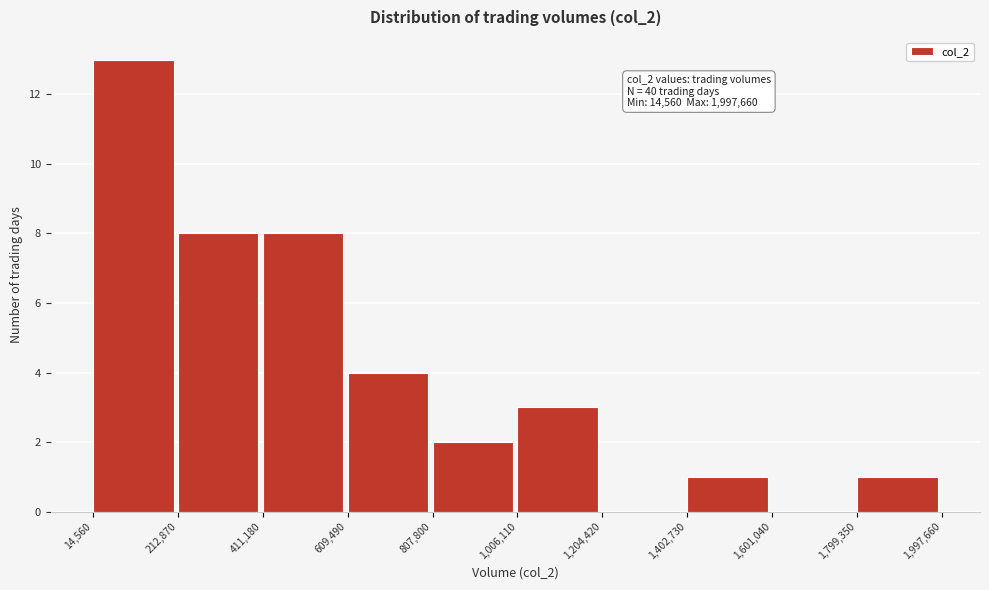

Which range on the x-axis has the tallest bar?

14,560 to 212,870